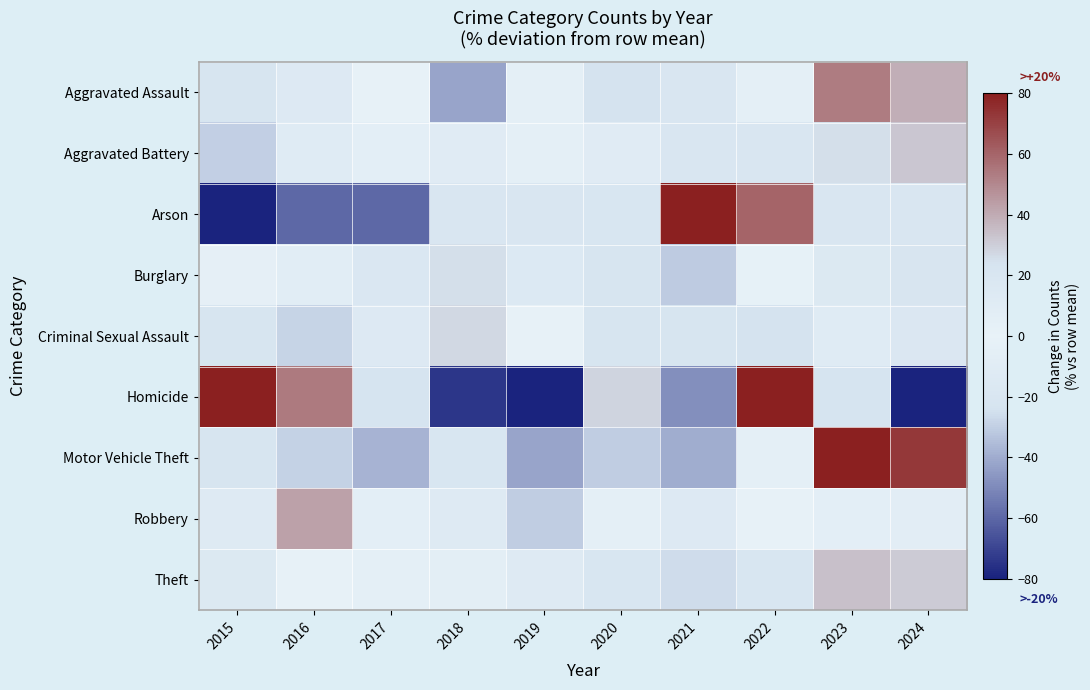

Which label corresponds to the largest value in the chart?

2021